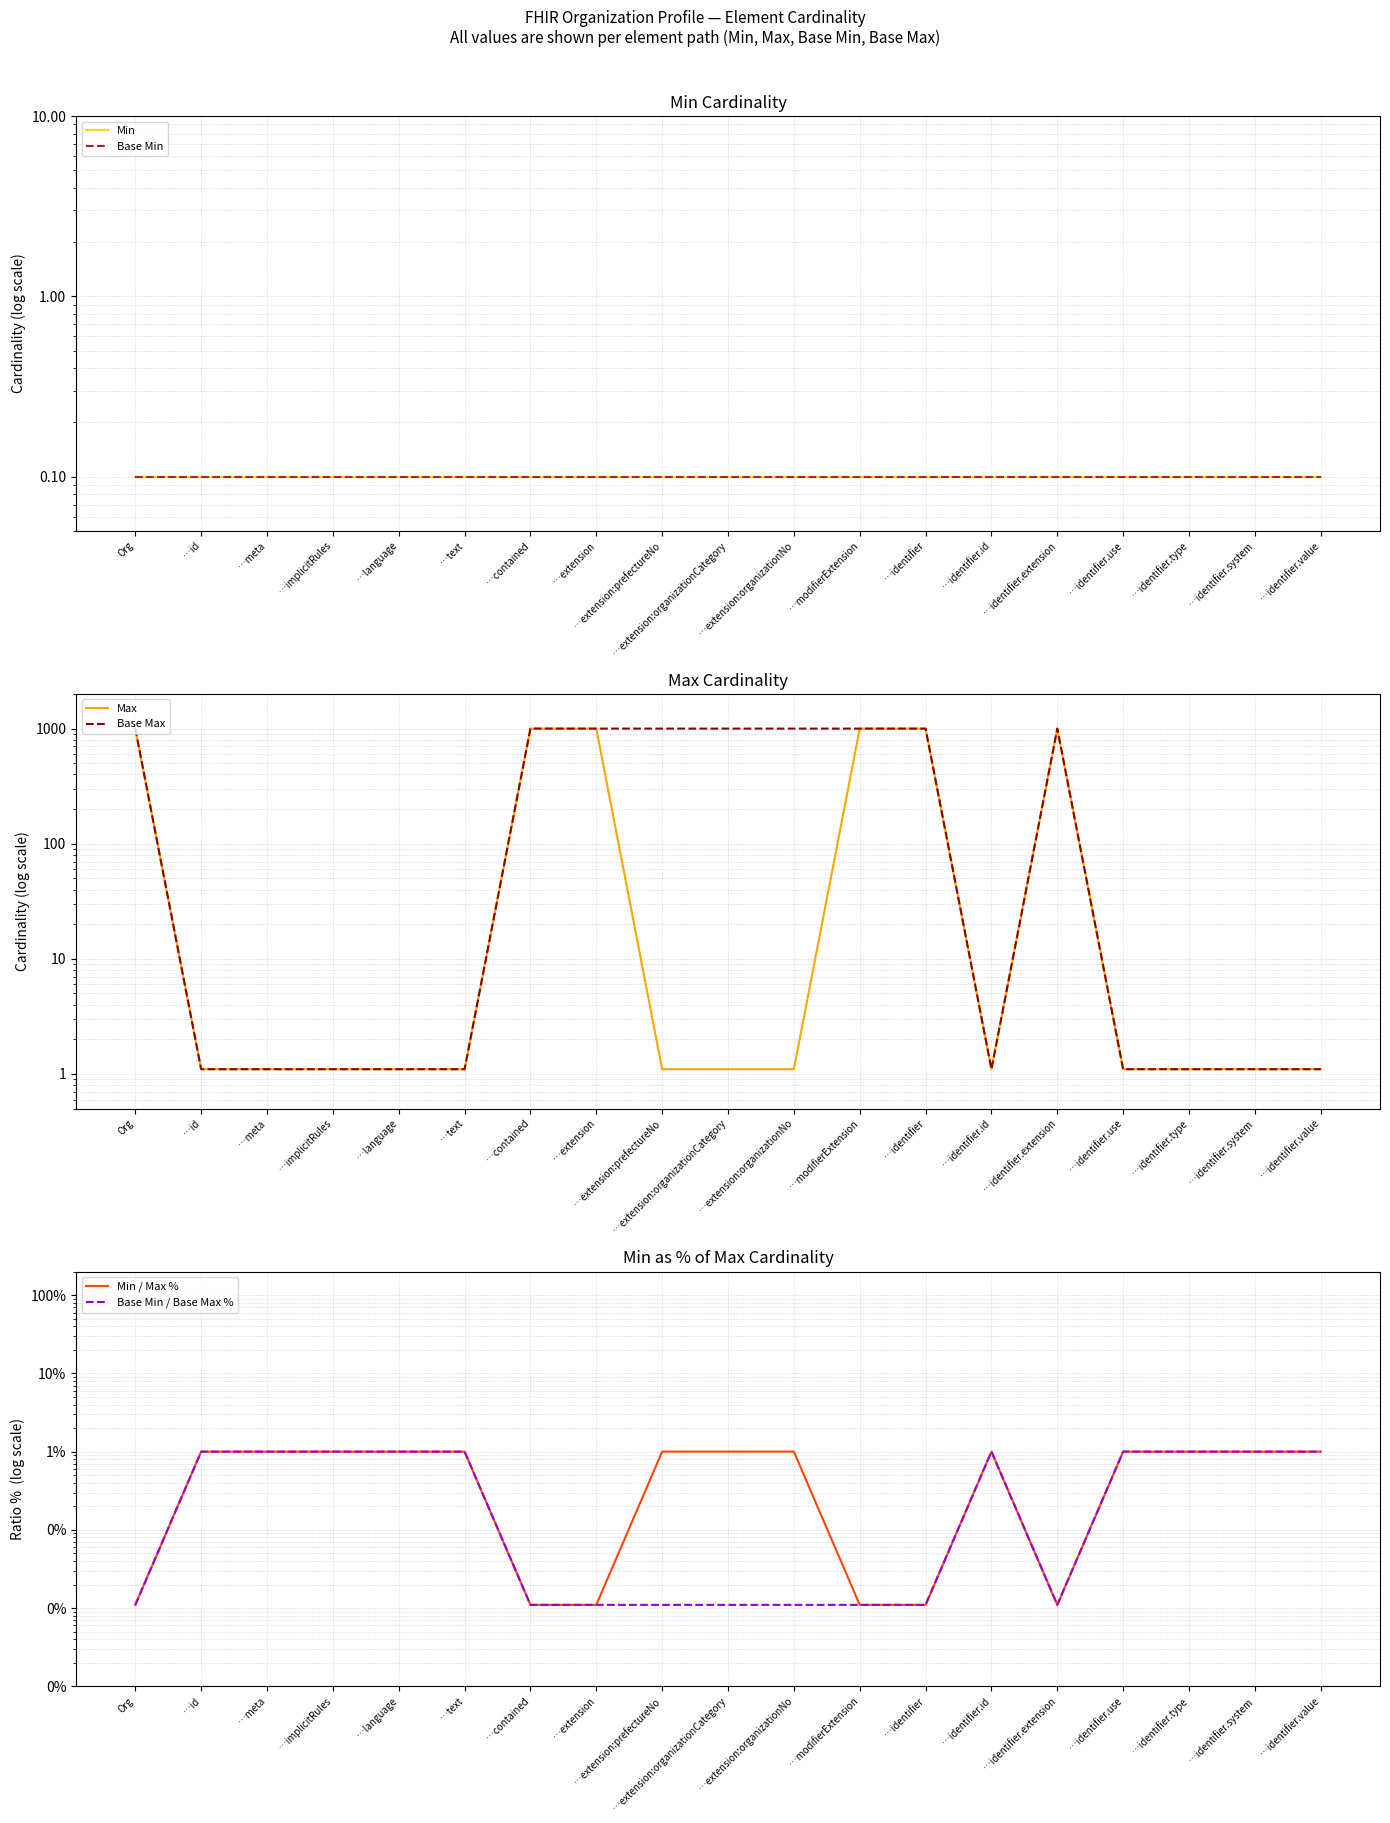

Is this an area chart (filled region under the line)?

No